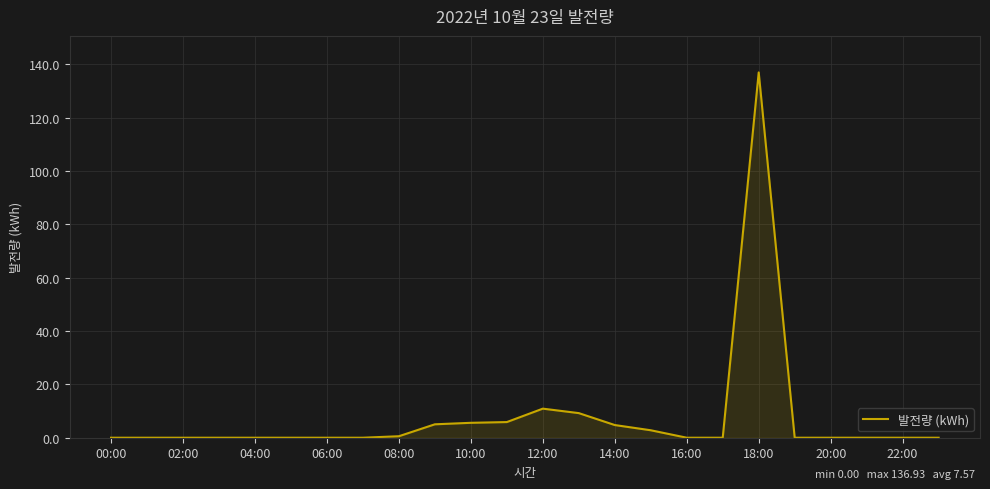

What is the difference between the maximum and minimum values?

136.9